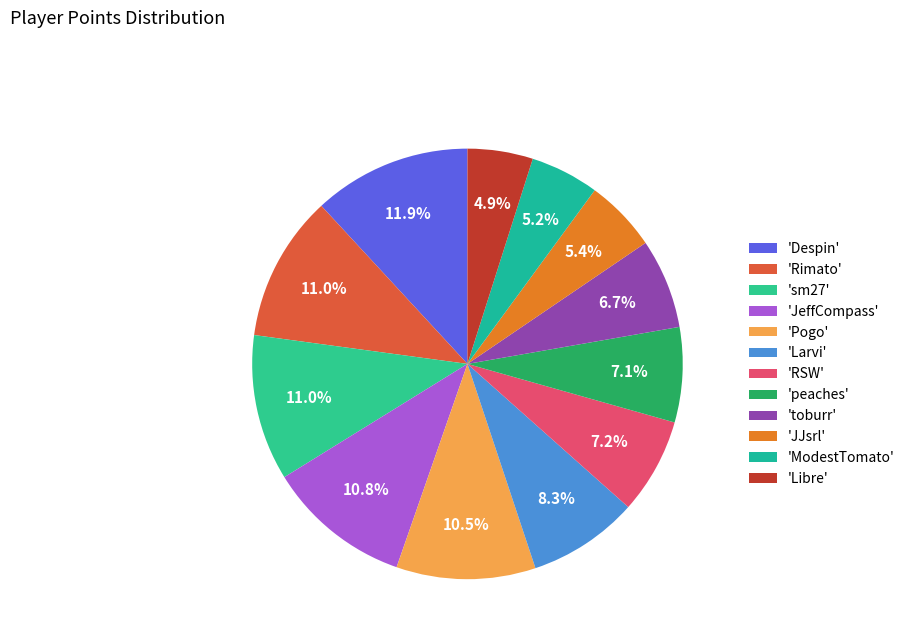

To the nearest percent, what is the difference between the largest and smallest slice percentages?

7%